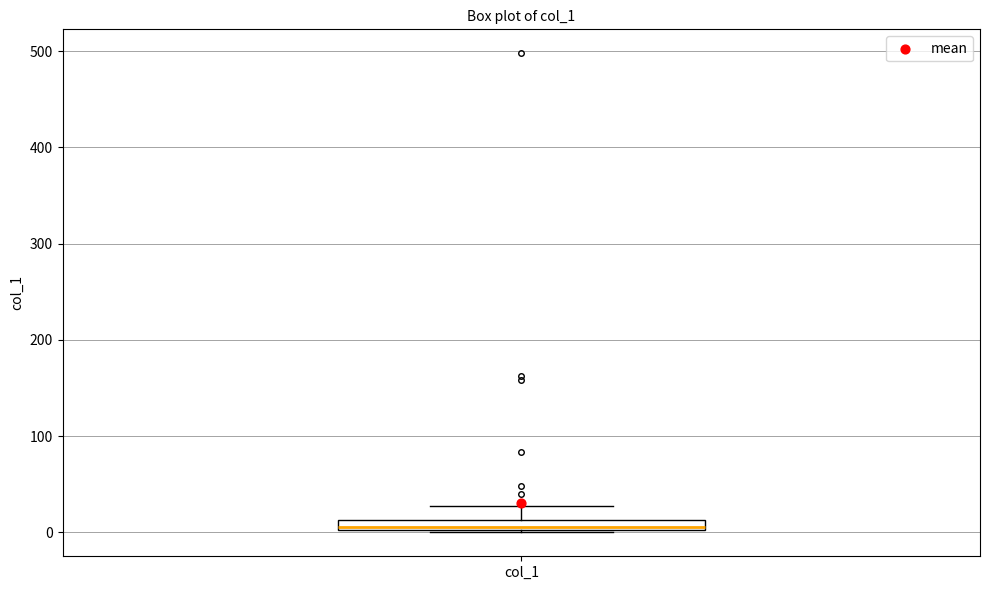

Where is the upper edge of the box for col_1 on the y-axis? The values are not printed on the chart, so give them approximately, as read against the axis.

10